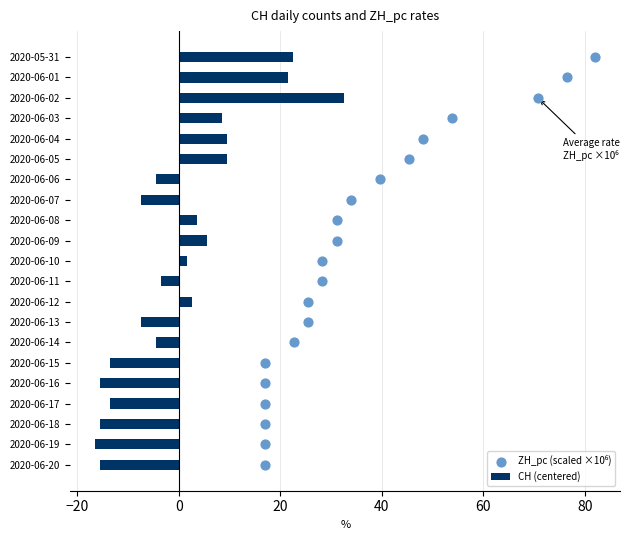

What is the difference between the second highest and second lowest values in the CH (centered) series?

38.0